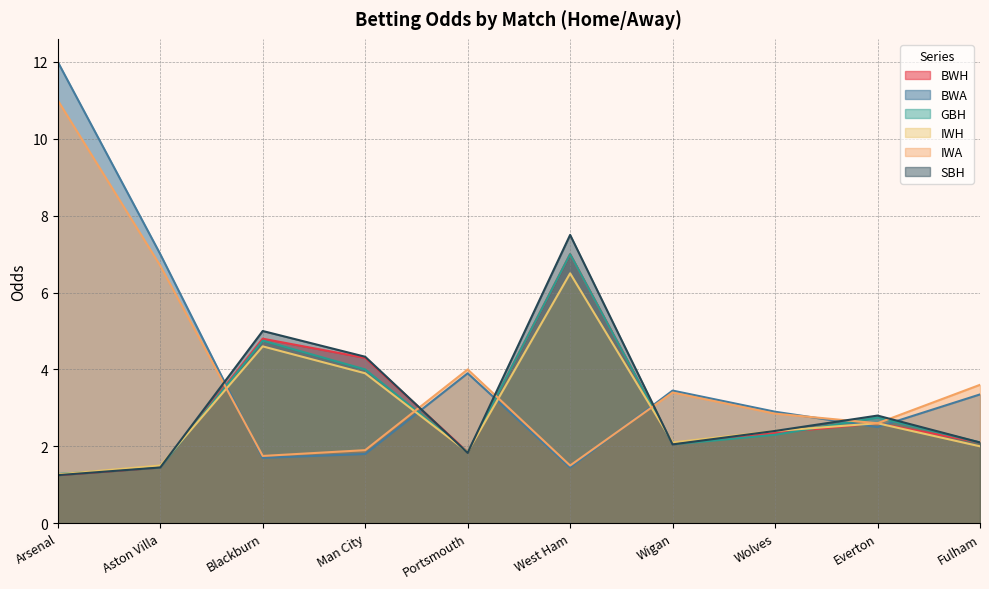

How many intersections are there between BWA and IWH?

6